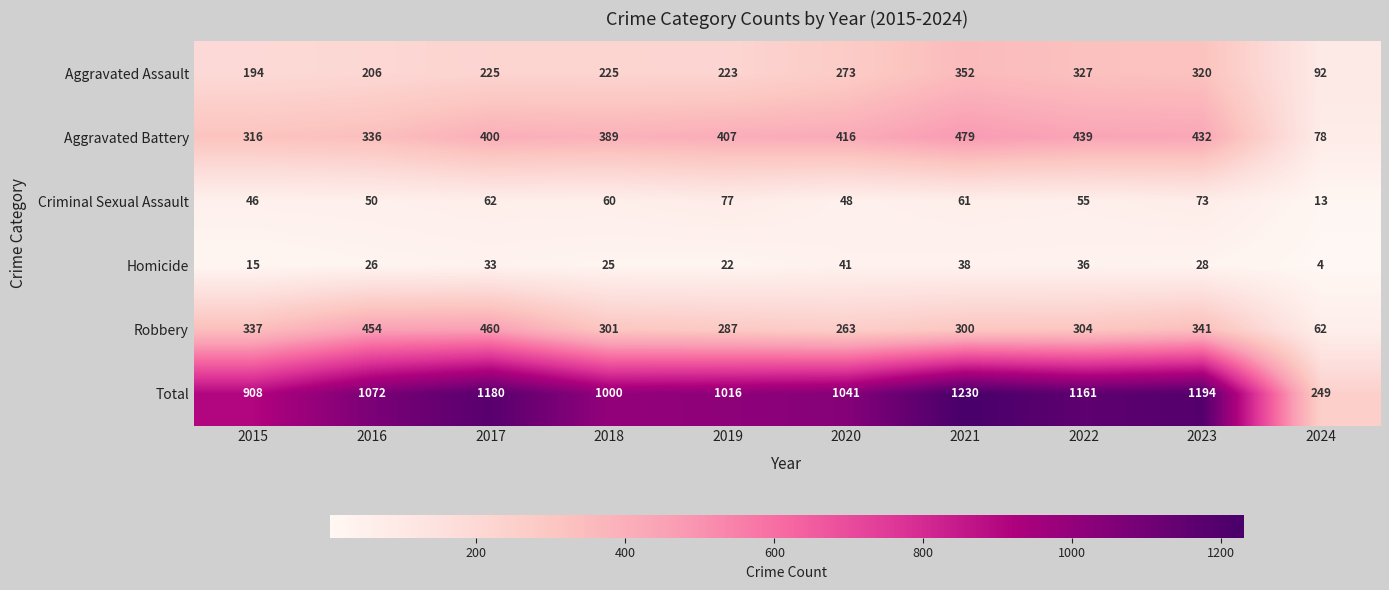

At 2019, list the series in order from largest to smallest.

Total, Aggravated Battery, Robbery, Aggravated Assault, Criminal Sexual Assault, Homicide